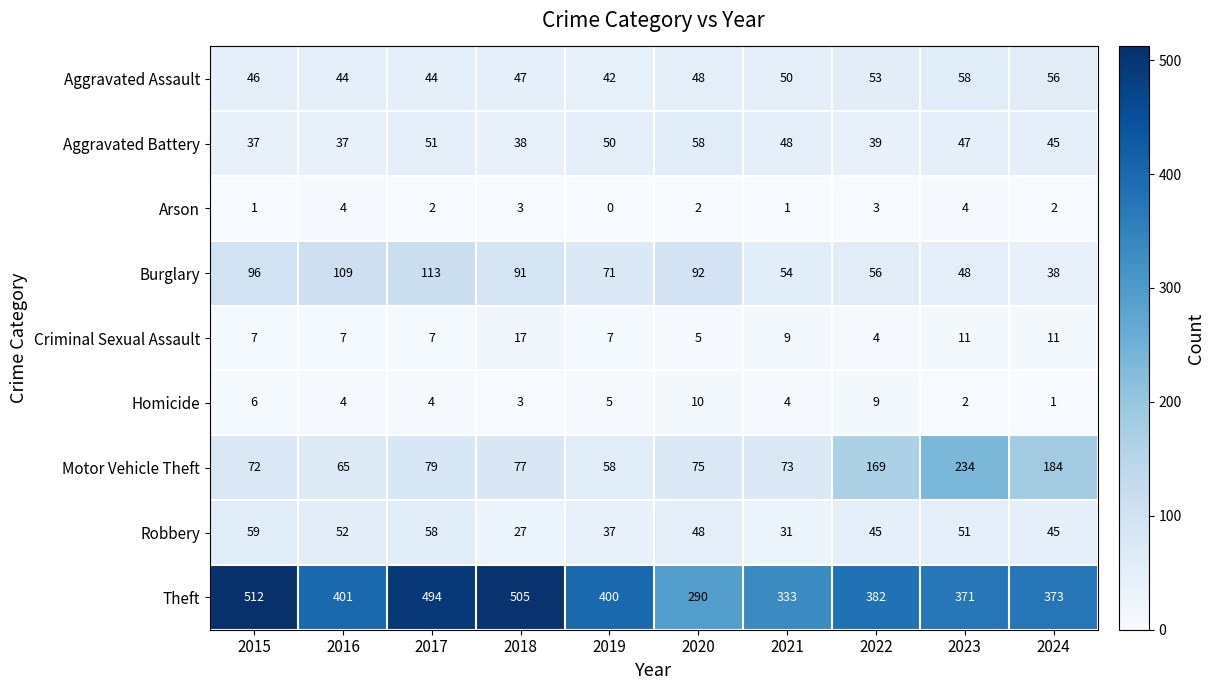

How many data points does each series have?

10